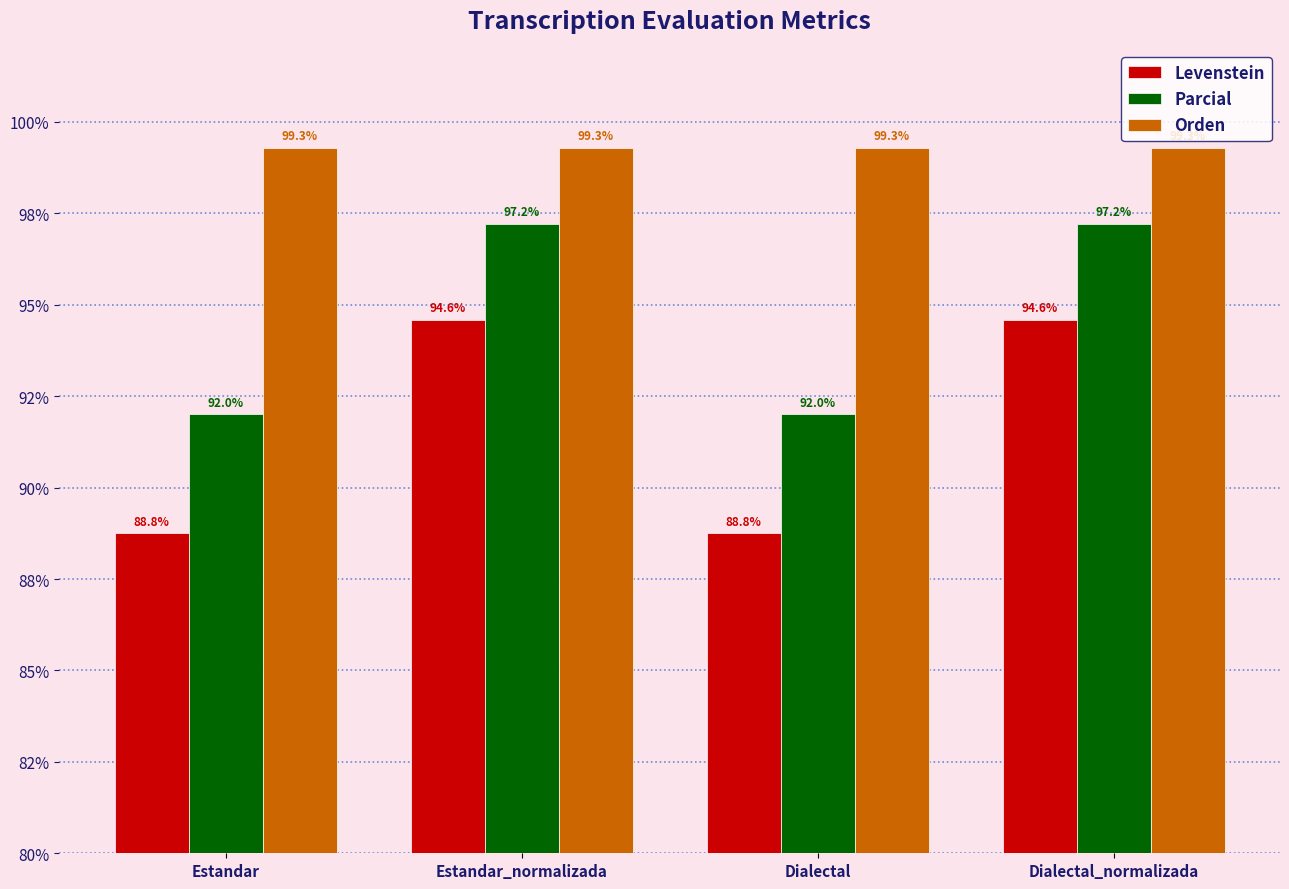

At how many categories does at least one series exceed 88?

4